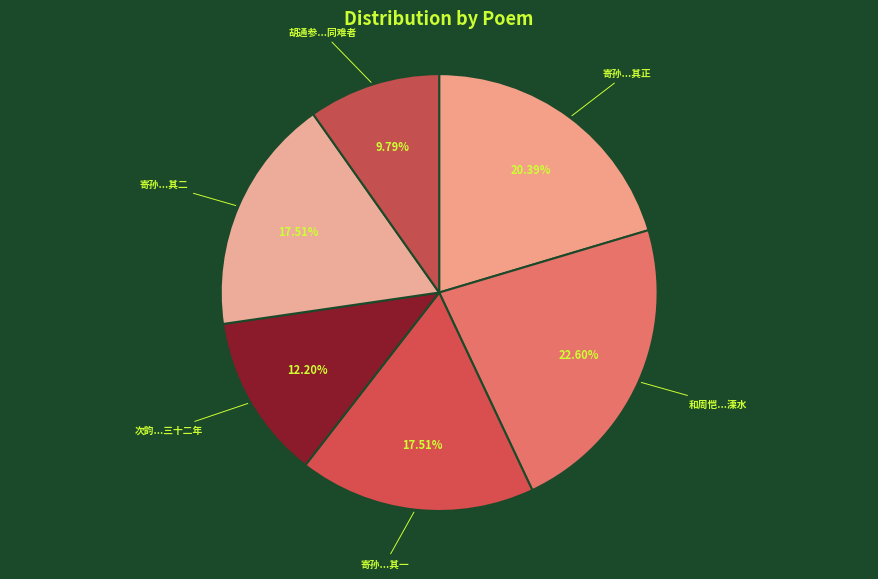

Does 寄孙...其二 represent more than half of the total?

No